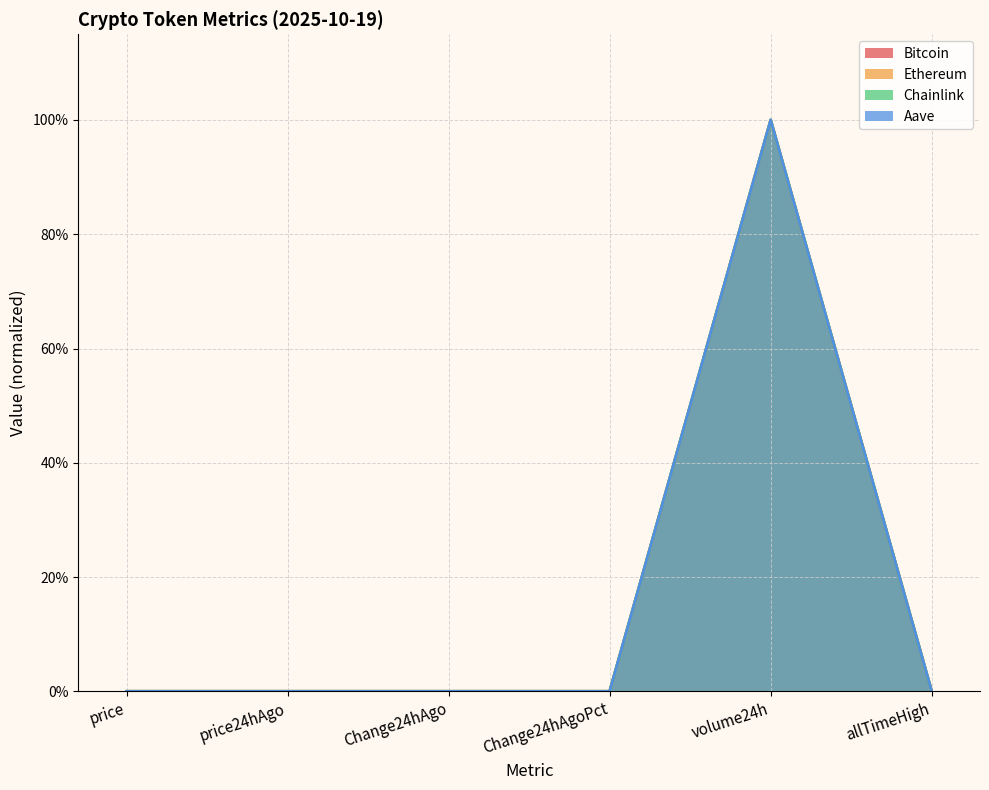

What is the difference between the maximum and minimum values in the Chainlink series?

1.0